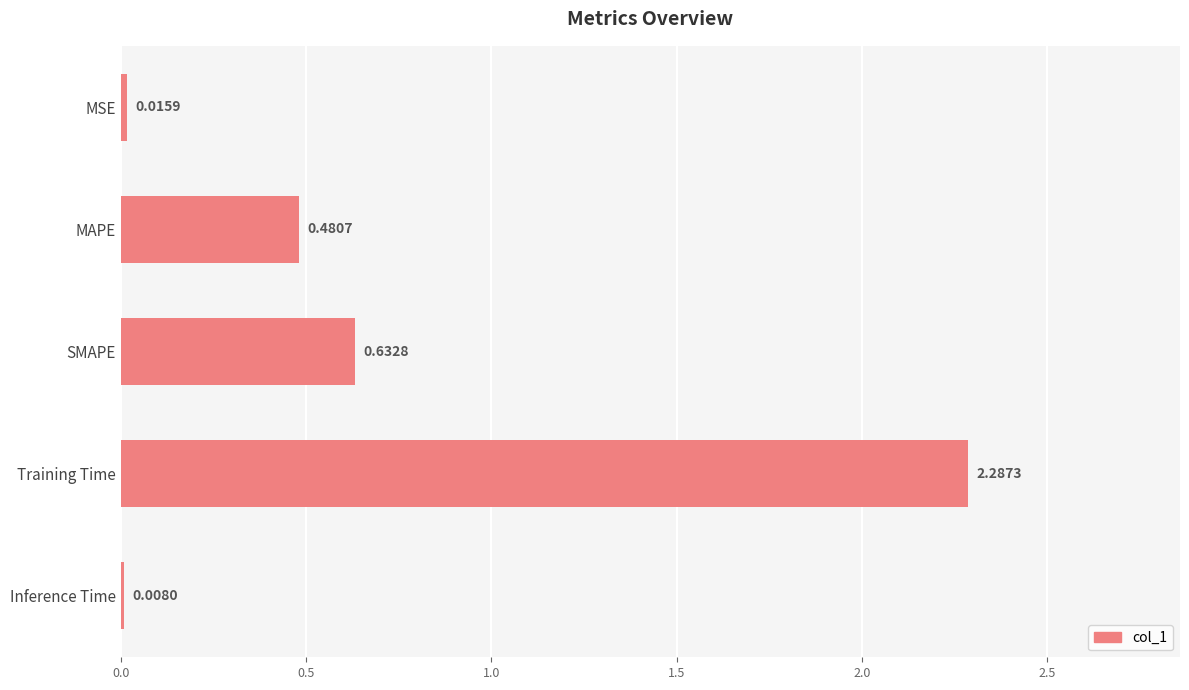

At which label is the value closest to 1?

SMAPE